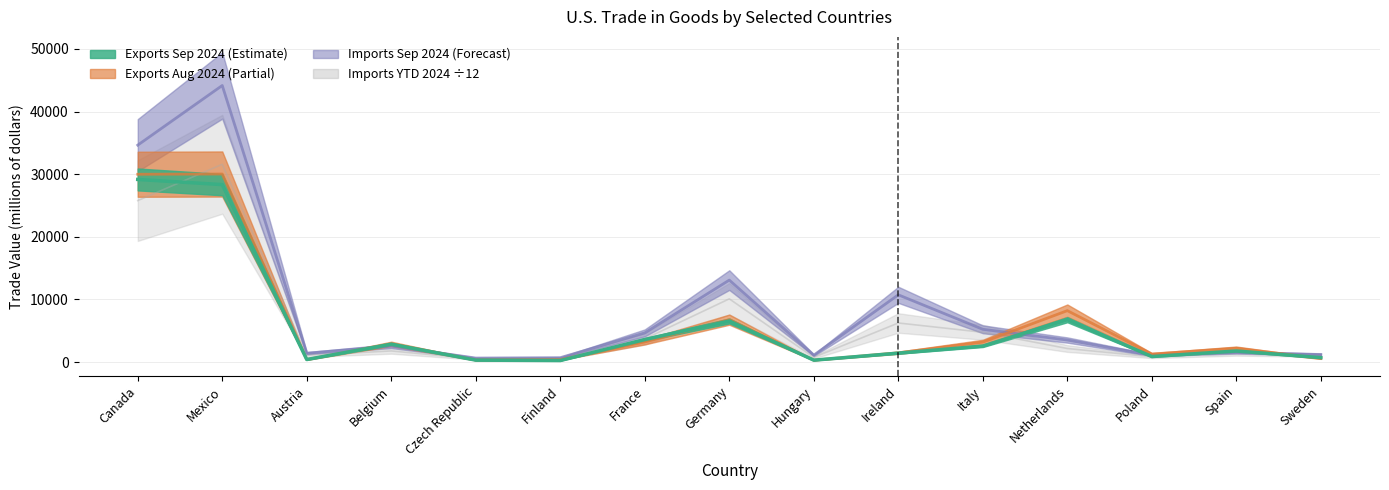

True or false: Imports Sep 2024 has a value of 2241.2 at Spain.

False